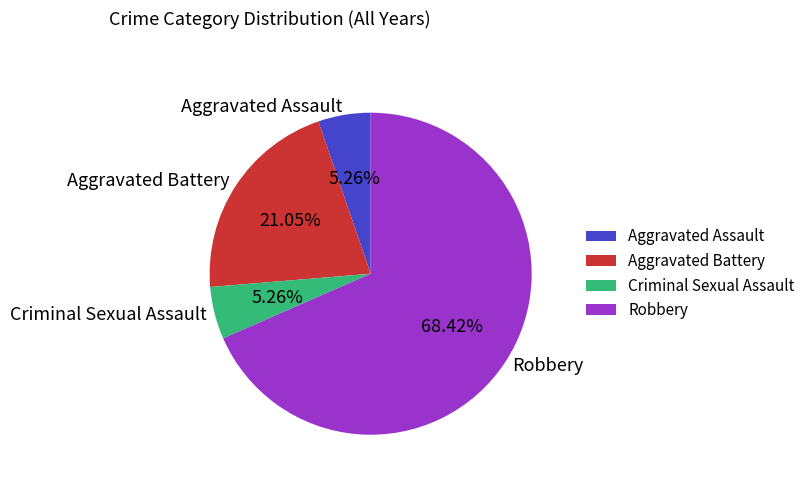

How many segments does this pie chart have?

4